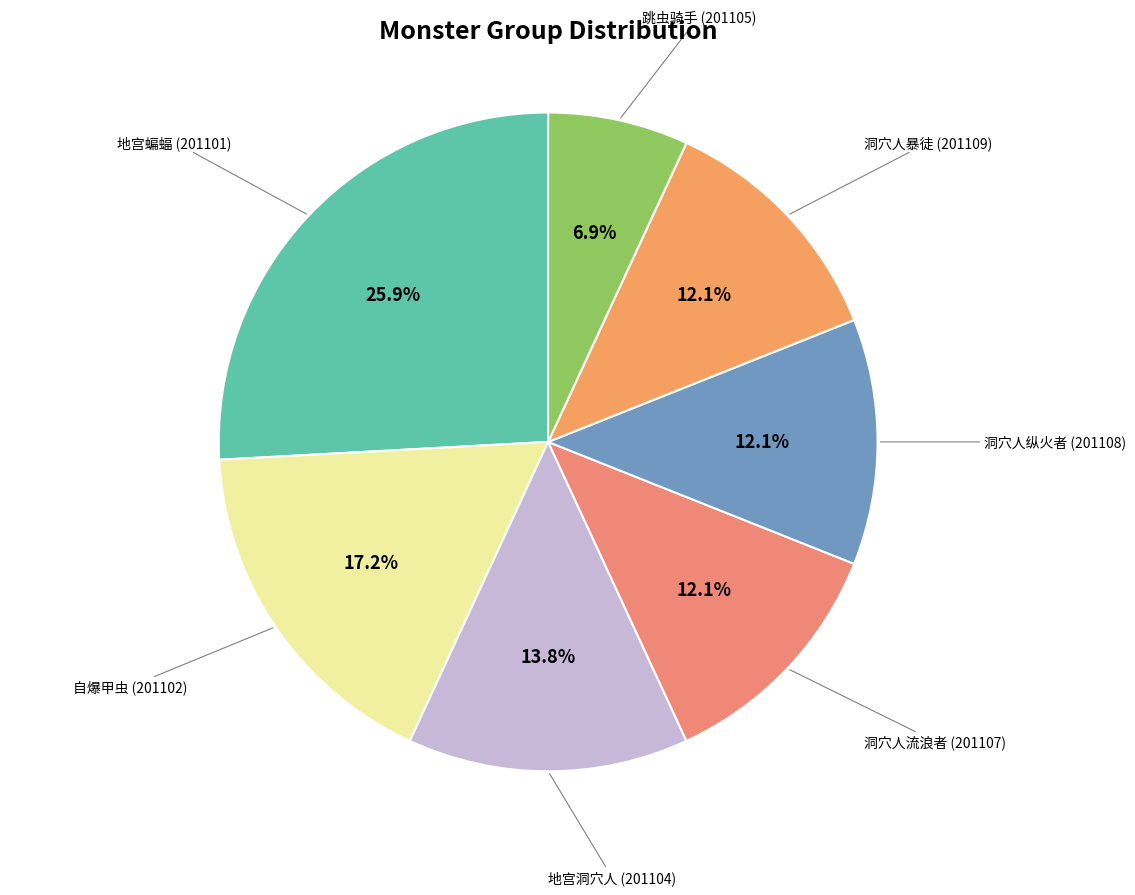

How much of the chart is everything except 洞穴人流浪者 (201107)?

87.9%